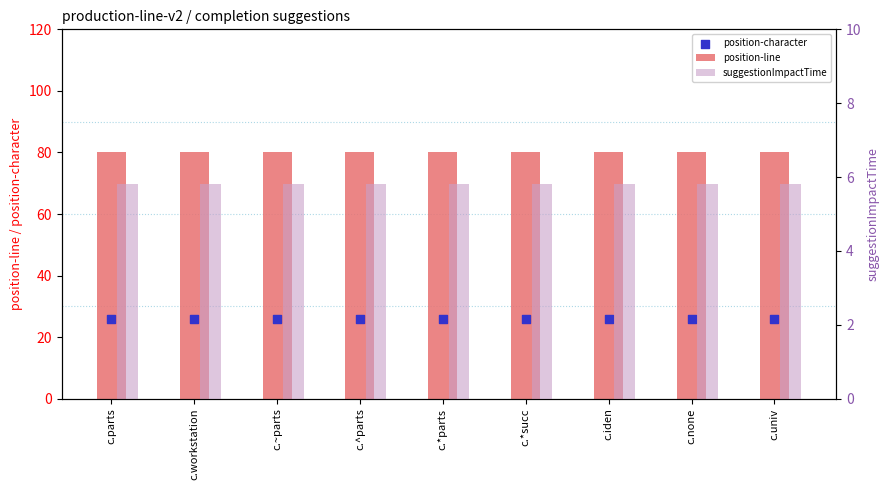

Which series has the largest total across all categories?

position-line